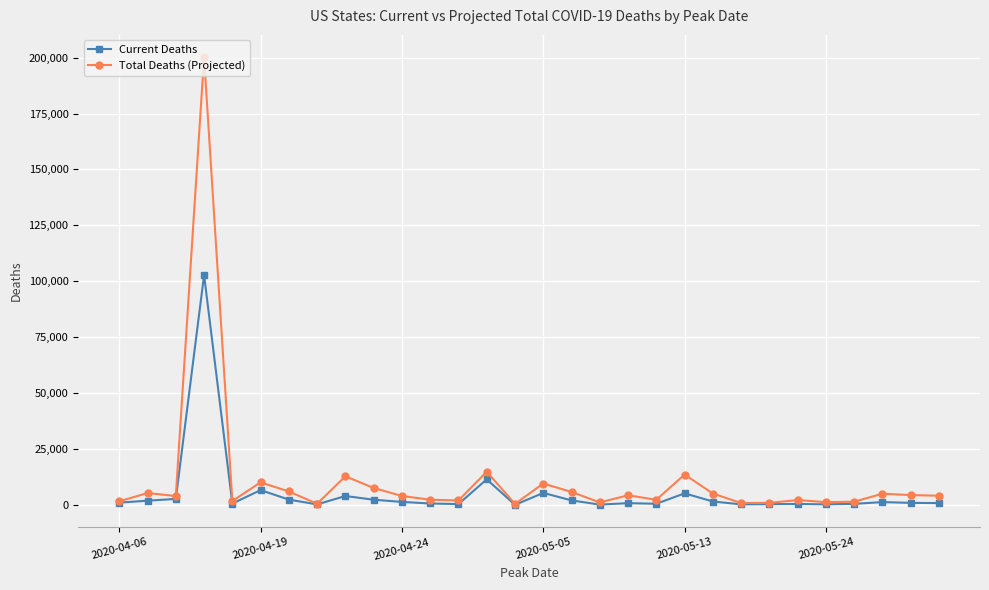

Which series has the widest spread of values?

Total Deaths (Projected)